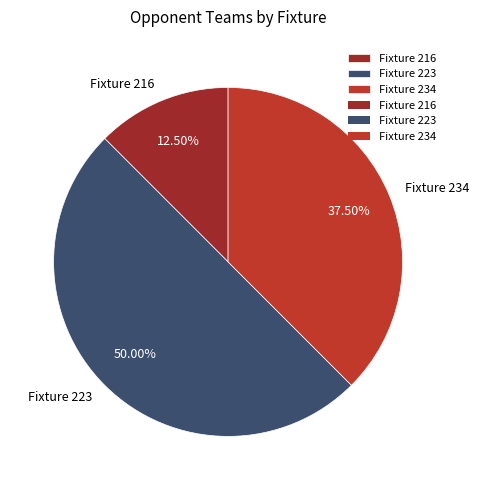

How many slices are in this pie chart?

3